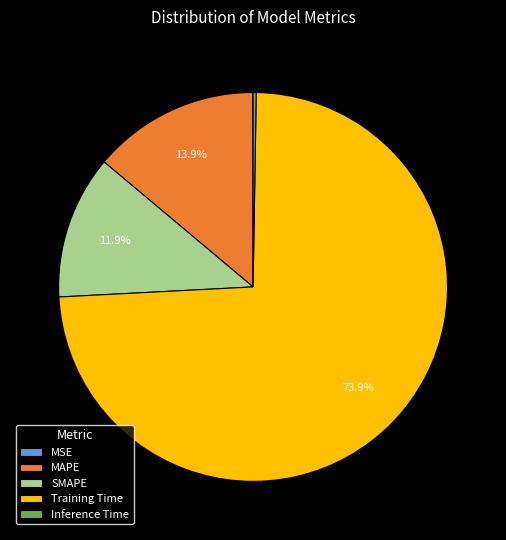

Which has a higher value, MAPE or Training Time?

Training Time